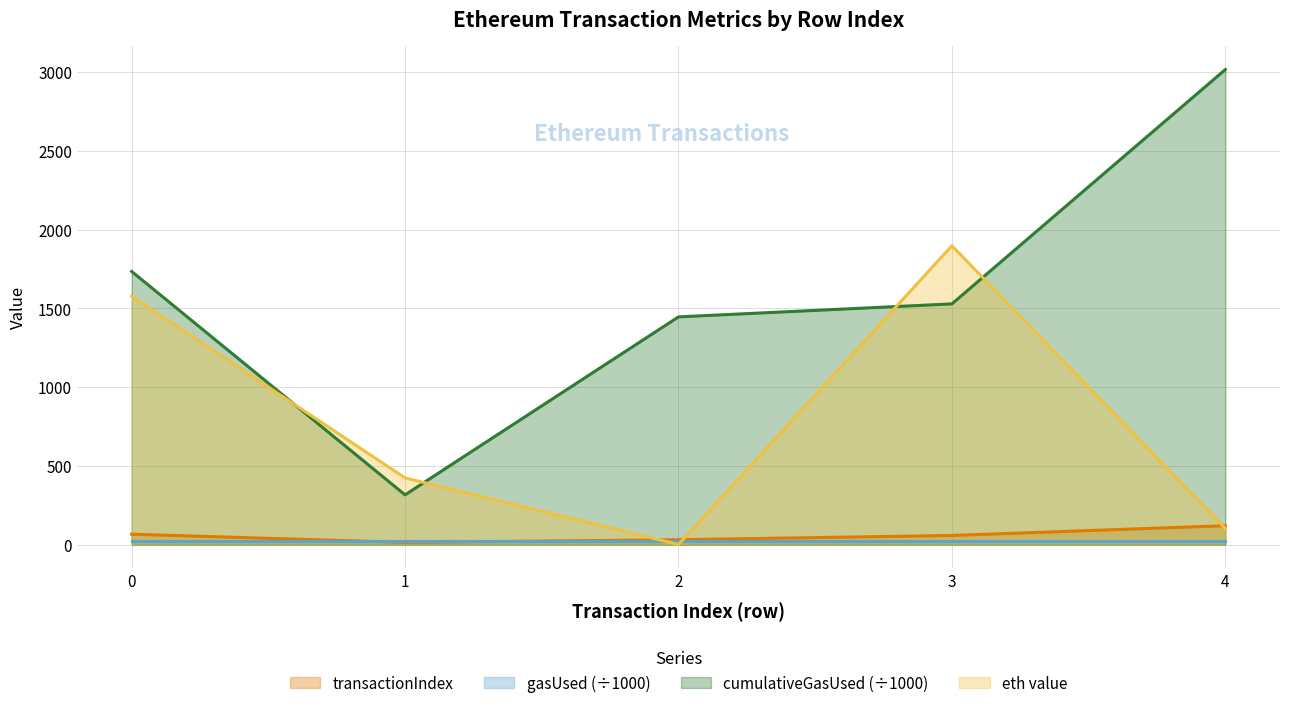

What is the total value across all series at 2?

1499.1